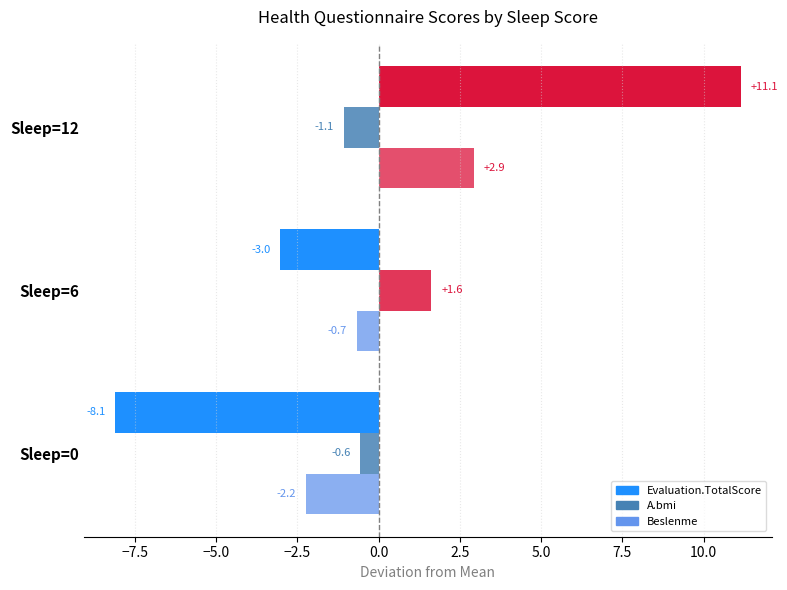

How many distinct data groups are displayed?

3